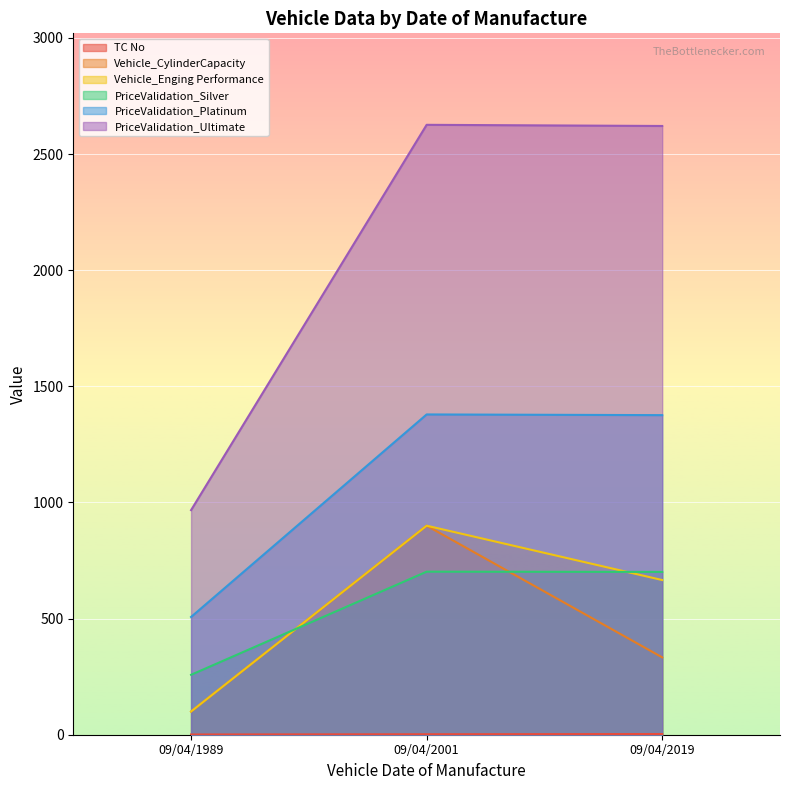

At which category does the chart reach its peak across all series?

09/04/2001